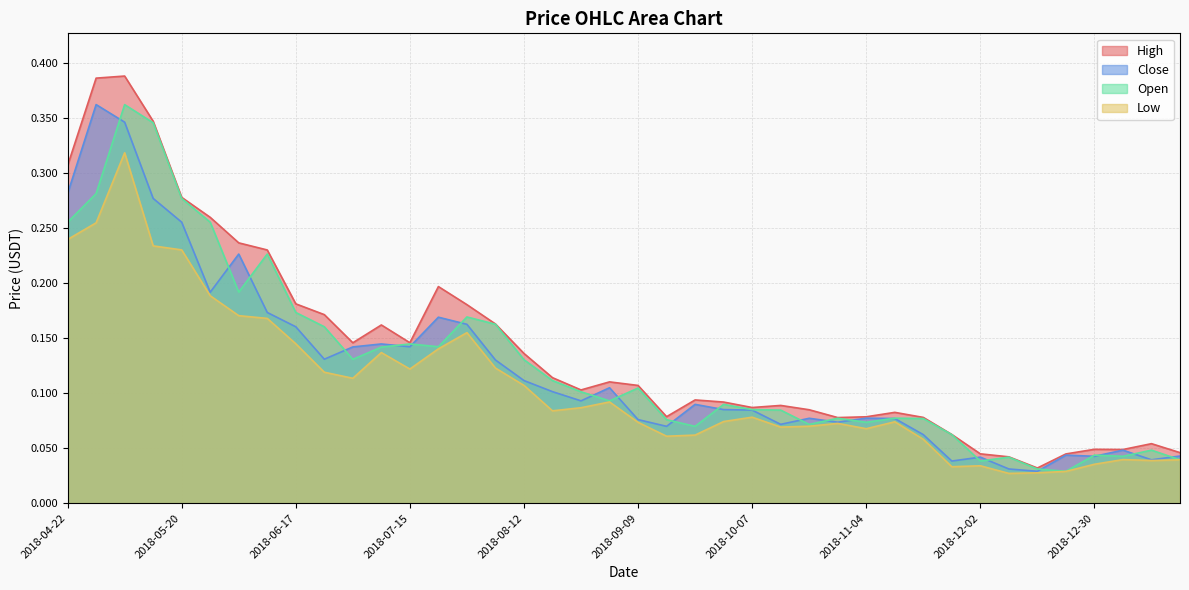

At which category is the sum across all series the highest?

2018-05-06